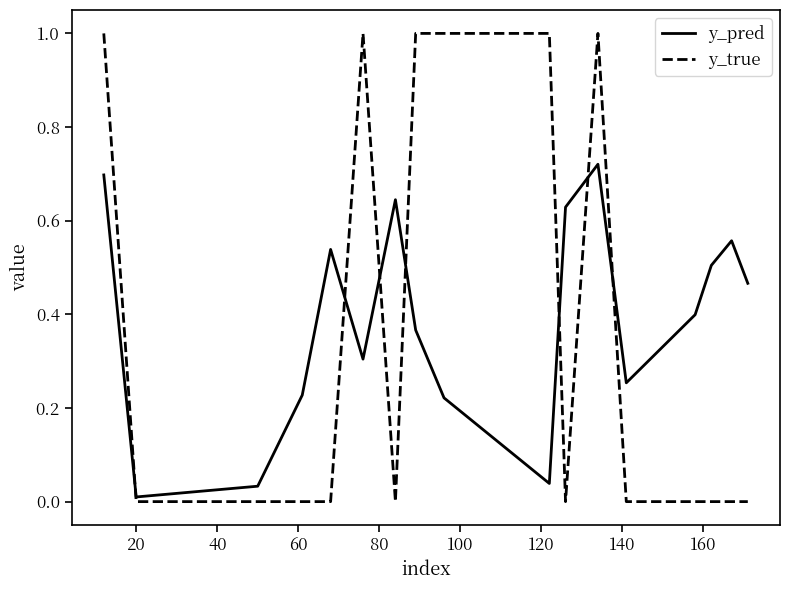

What is the difference between the maximum and minimum values in the y_true series?

1.0